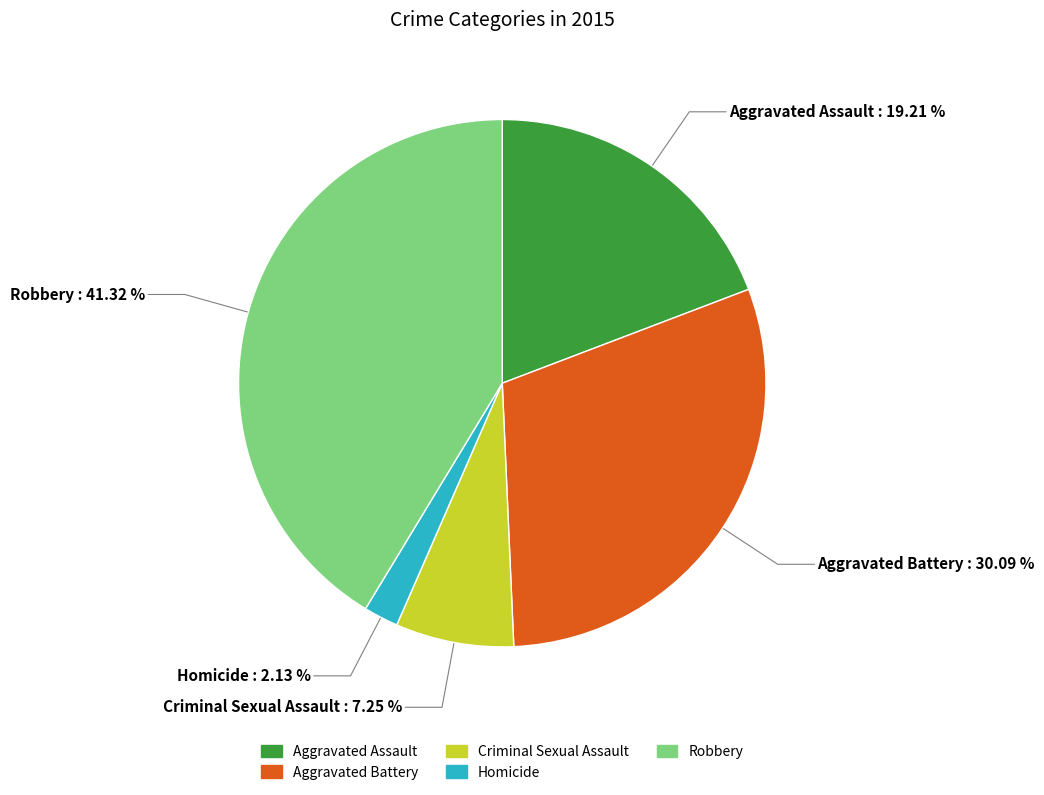

What percentage is NOT represented by Aggravated Assault?

80.8%